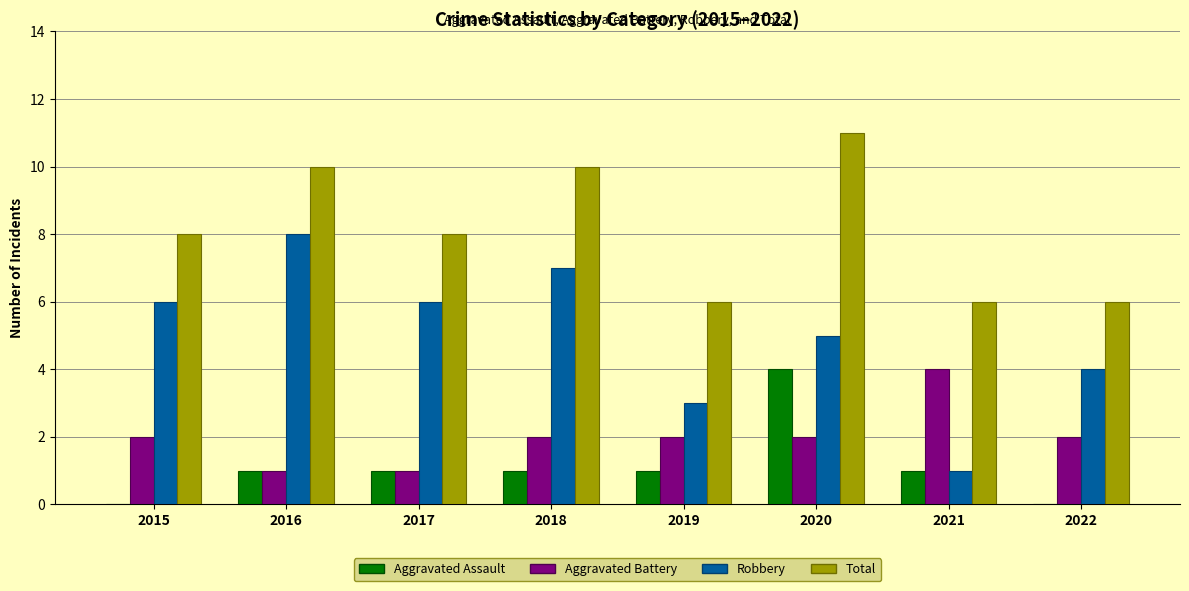

Read the Aggravated Assault value at 2020.

4